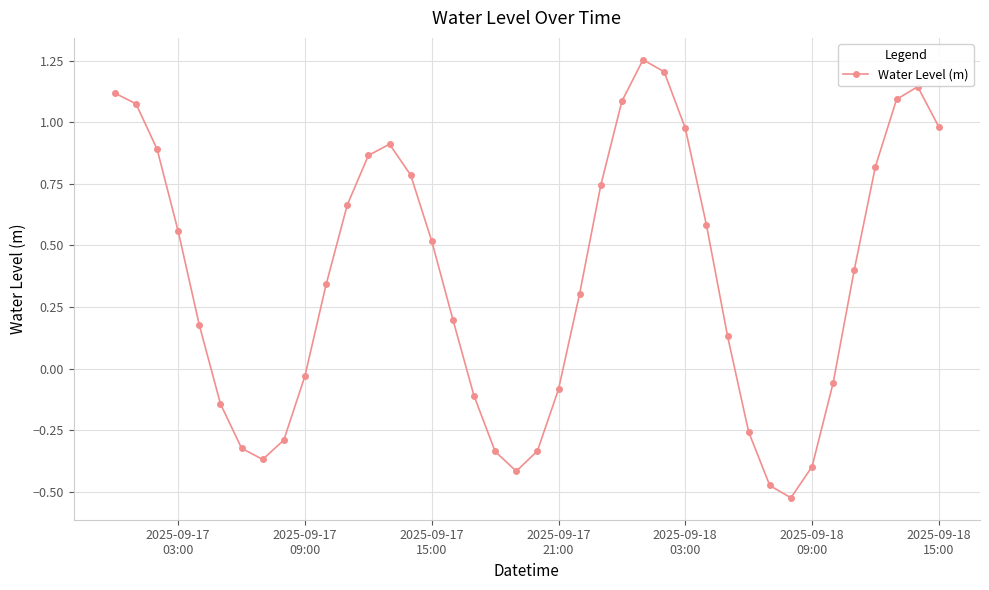

How many lines are shown in the chart?

1